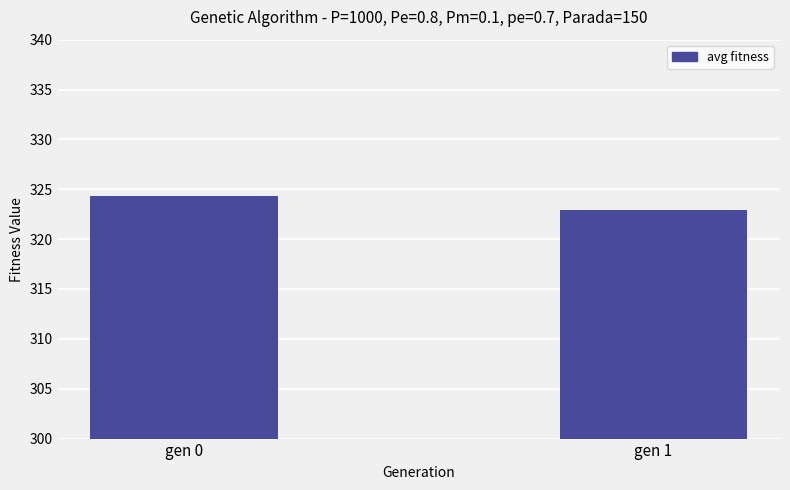

What is the difference between the maximum and minimum values?

1.4